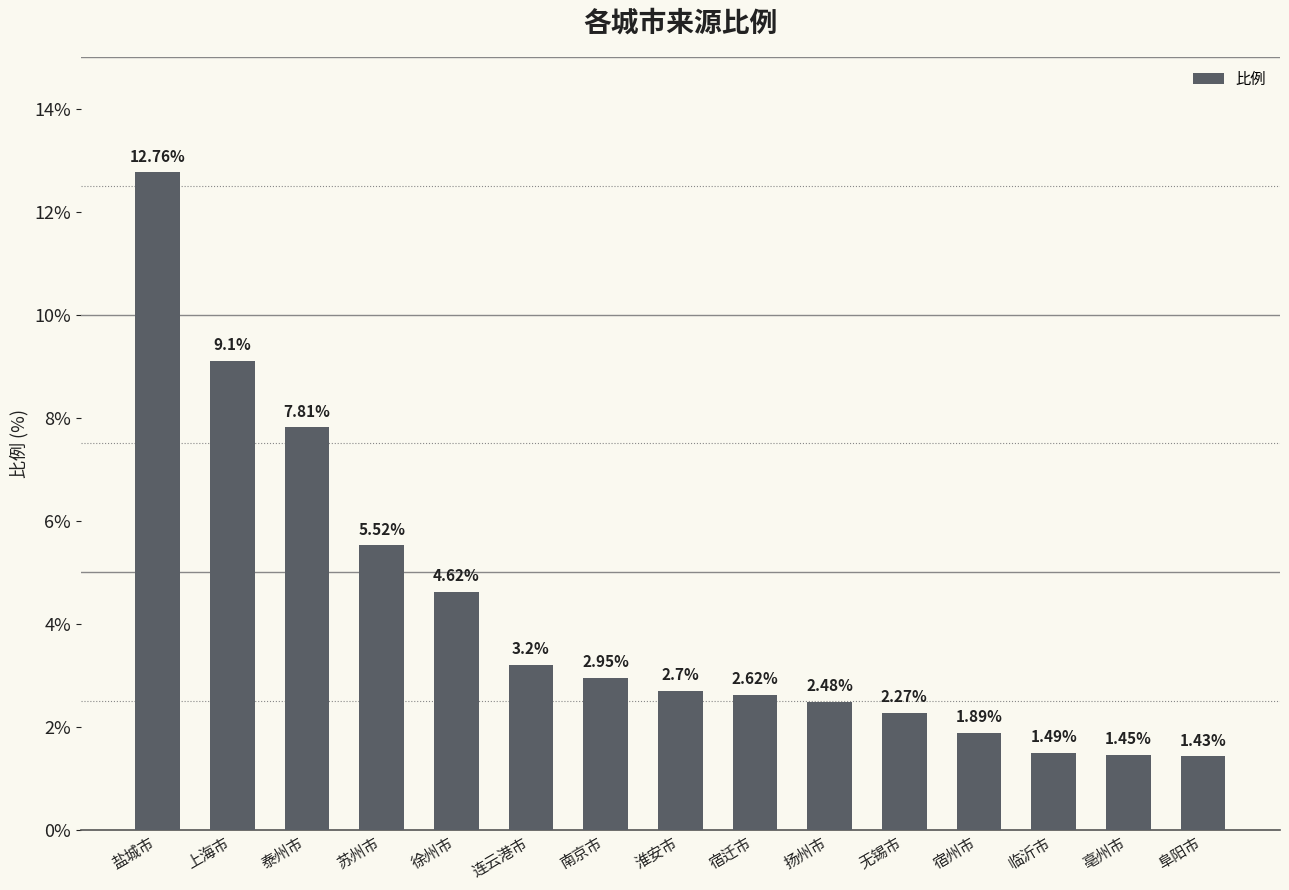

What is the label of the 9th bar from the left?

宿迁市